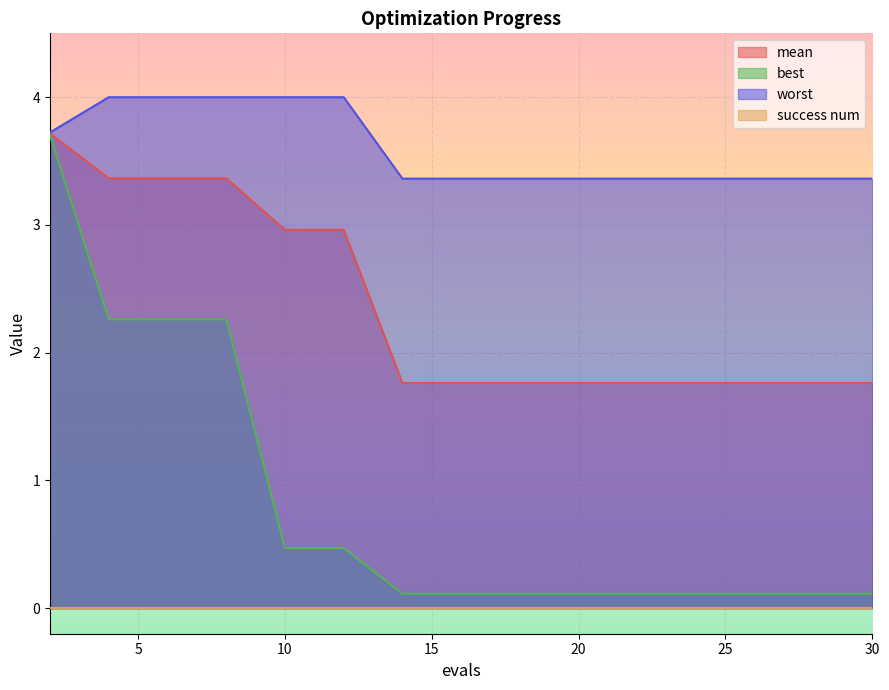

What is the lowest value of the mean series?

1.8